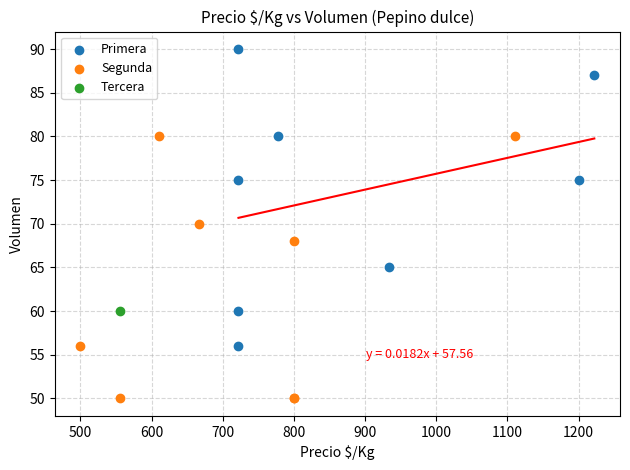

What are all the series names shown in the legend?

Primera, Segunda, Tercera